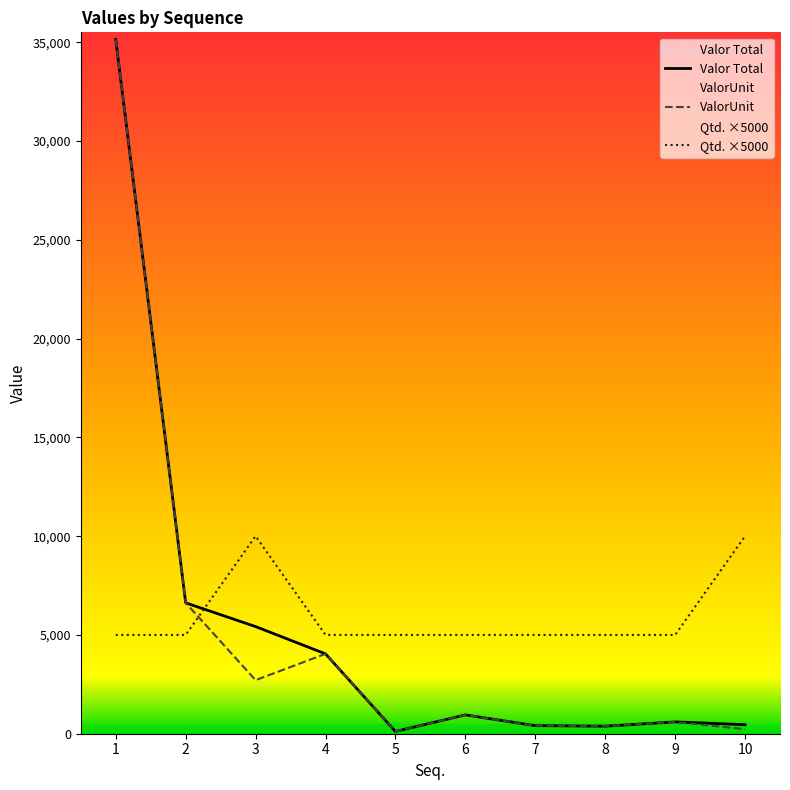

The Valor Total series shows 951.5 at 6. True or false?

True